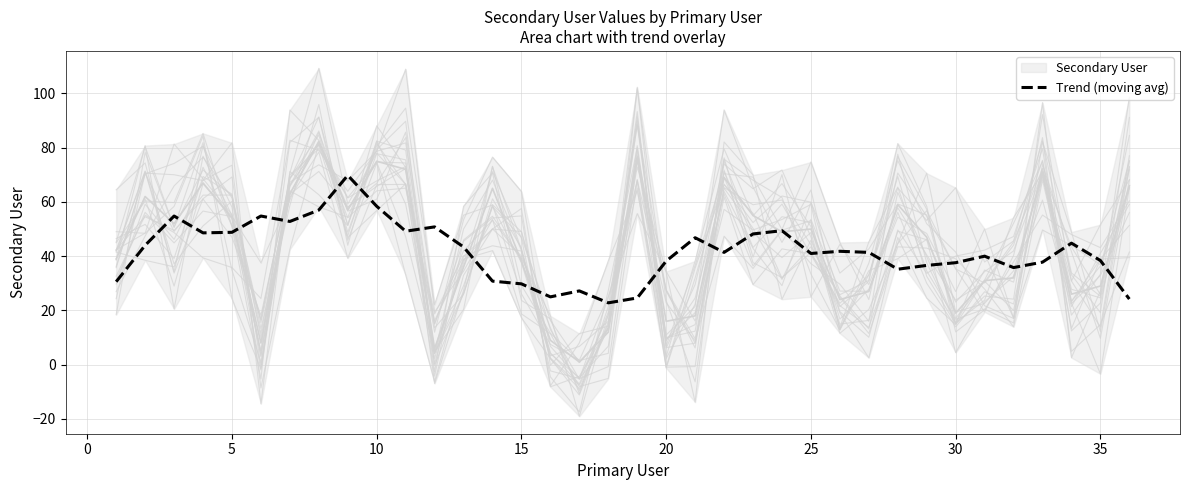

How many lines are shown in the chart?

1